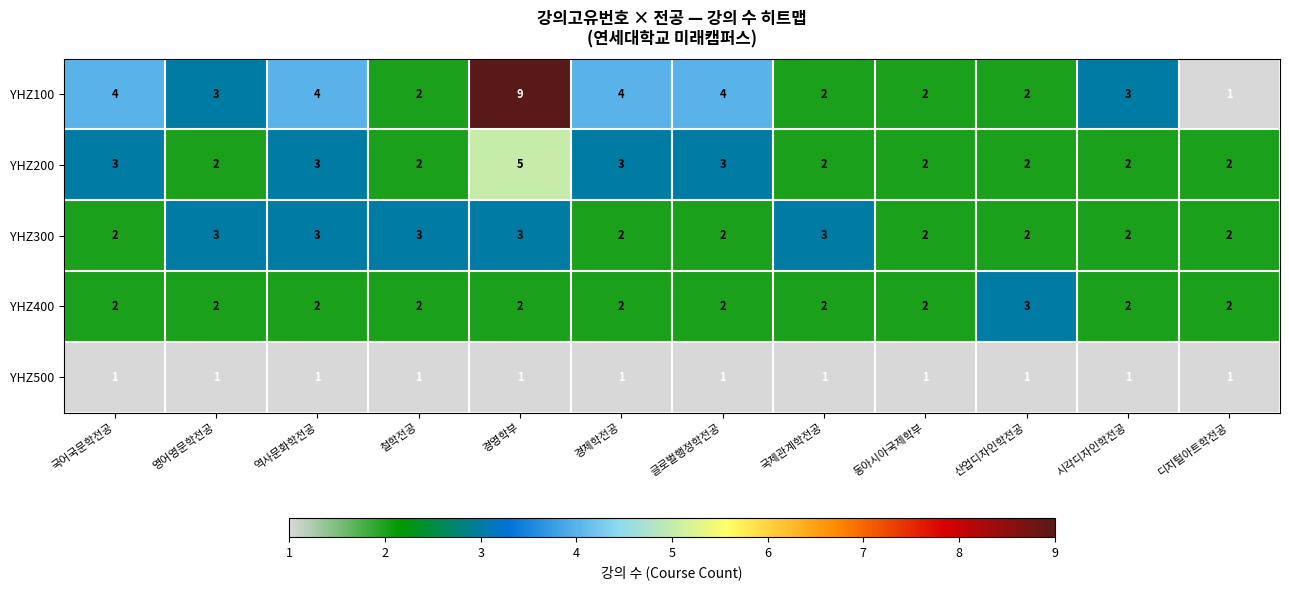

What is the difference between the maximum and minimum values in the YHZ100 series?

8